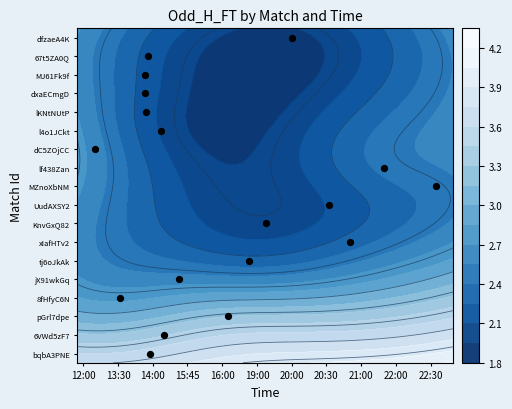

Which has a higher value, 14 or 19:00?

14